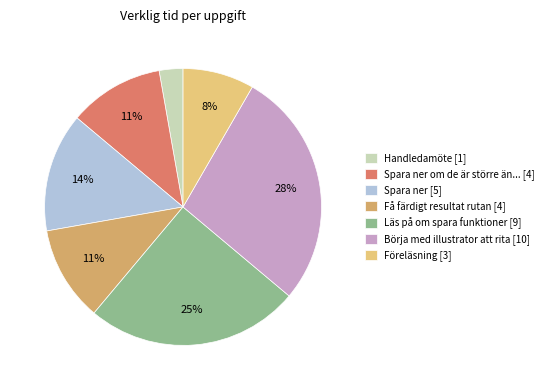

What percentage is the Spara ner [5] slice, to the nearest percent?

14%